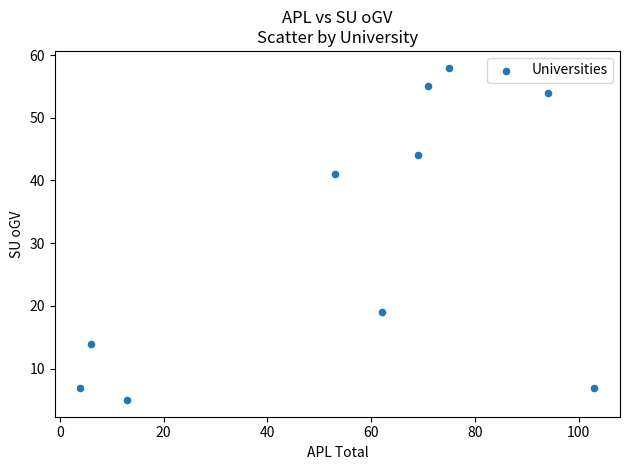

What is the range of X values (max minus min)?

99